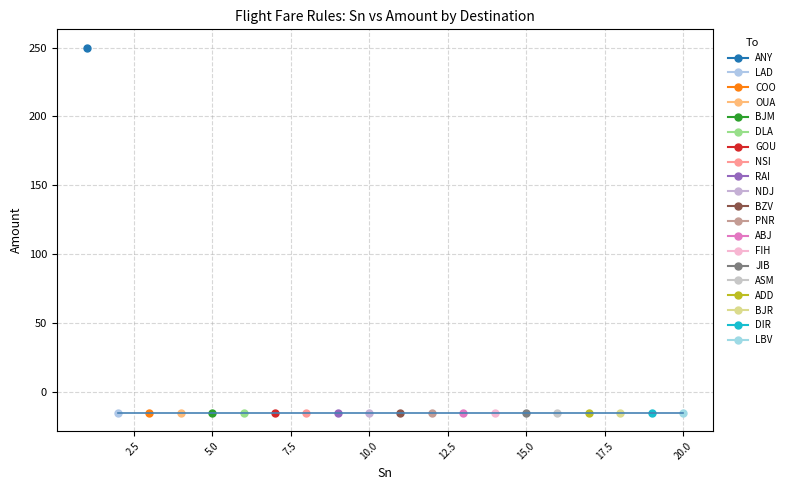

True or false: AAA and Sn_values cross at least once.

False